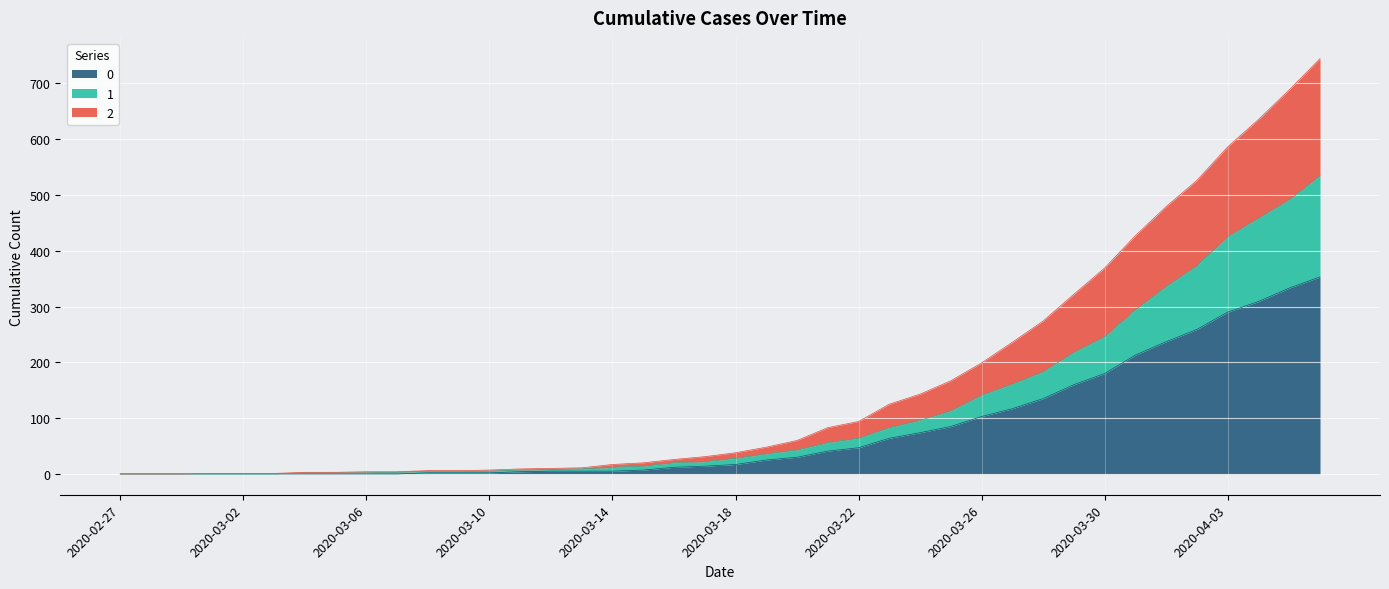

At how many categories does at least one series exceed 516?

5